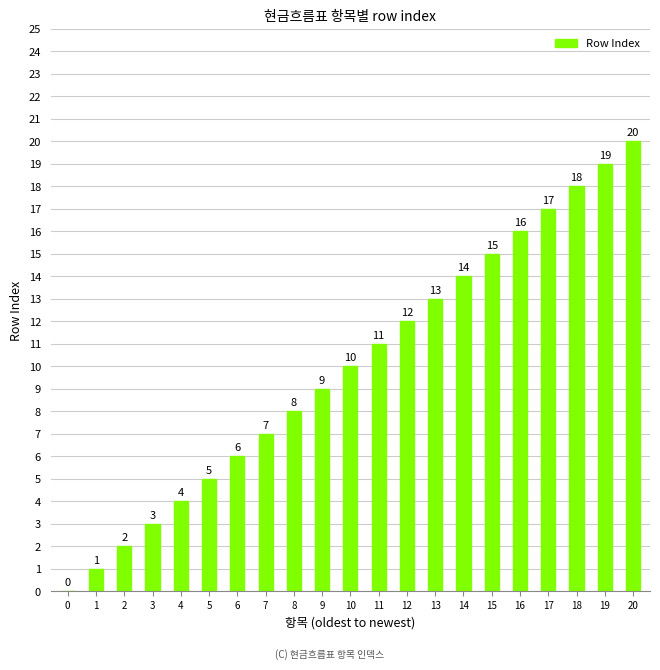

How many distinct data groups are displayed?

1